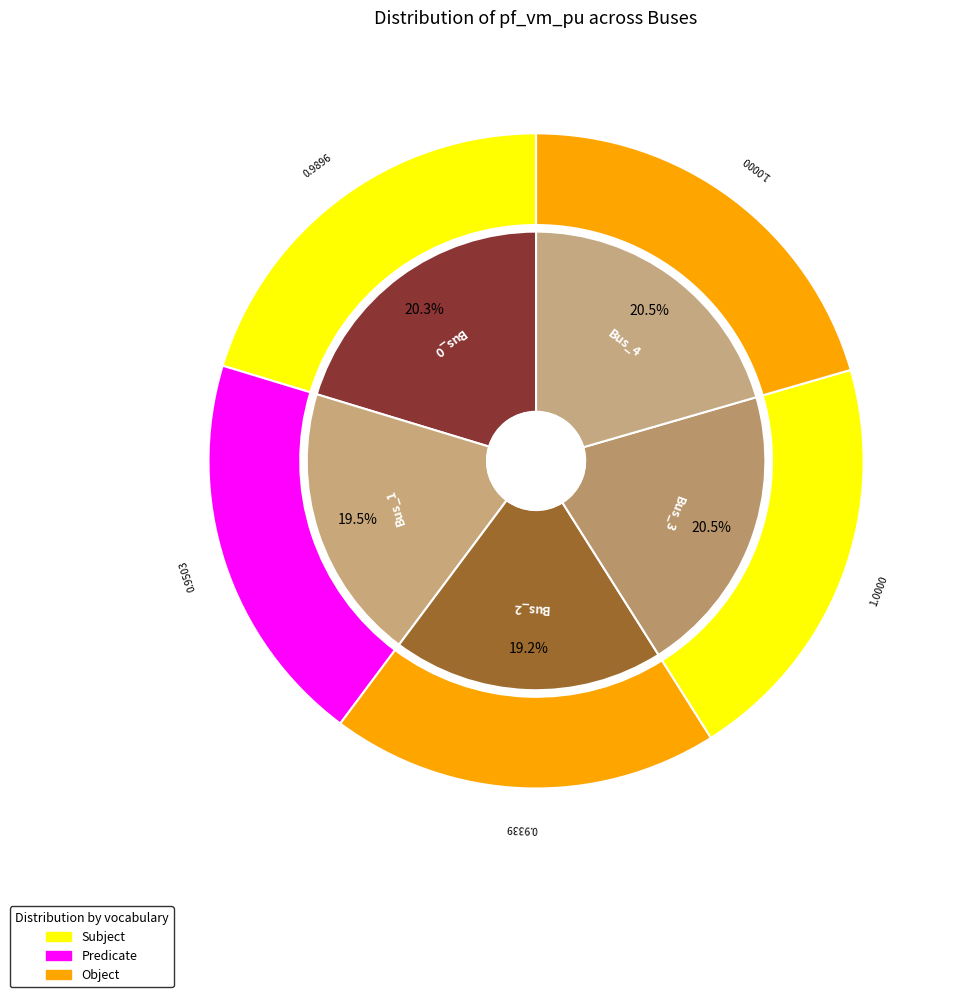

How many segments does this pie chart have?

5